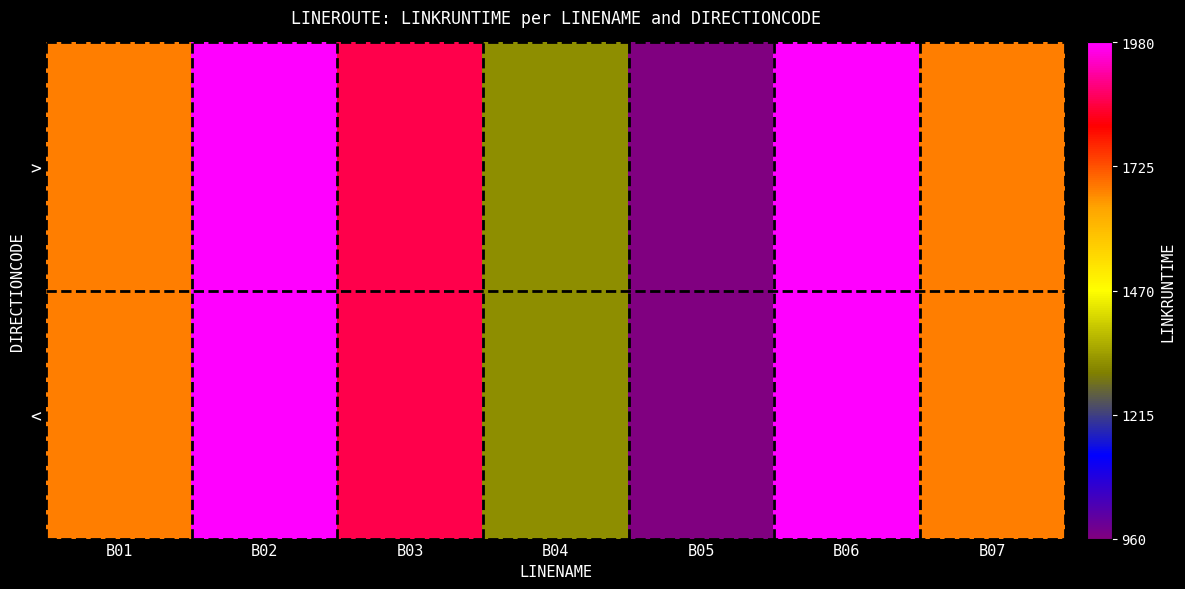

What is the total value across all series at B02?

3960